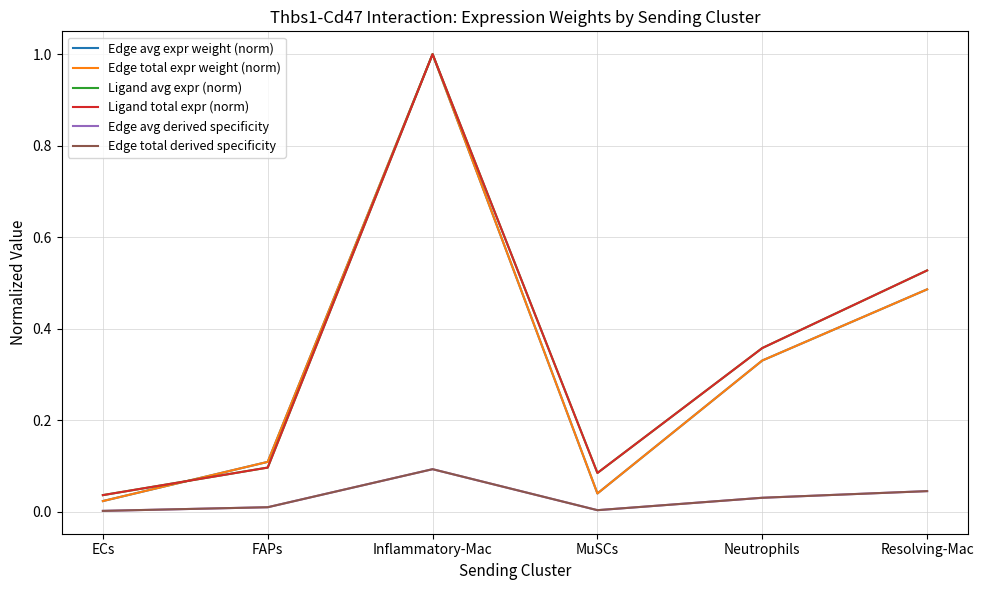

Does the chart display data point markers on the line(s)?

No